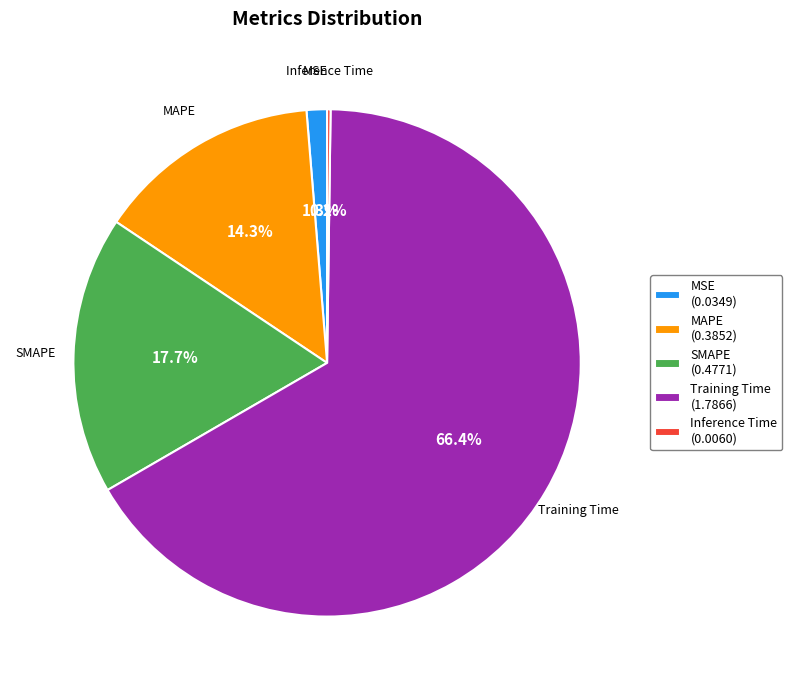

What percentage is the MSE slice, to the nearest percent?

1%